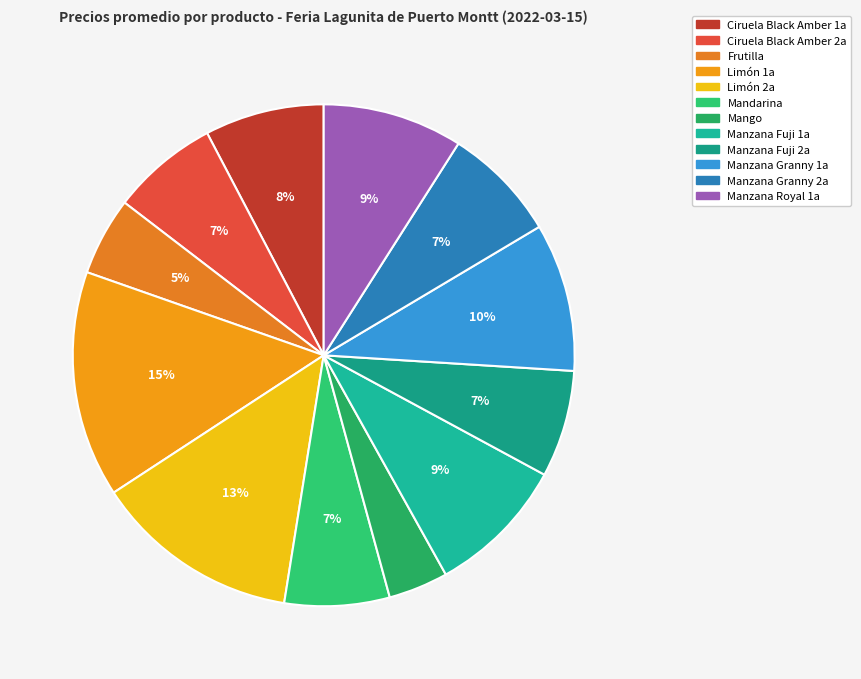

To the nearest percent, what is the combined percentage of Limón 1a and Manzana Granny 1a?

24%